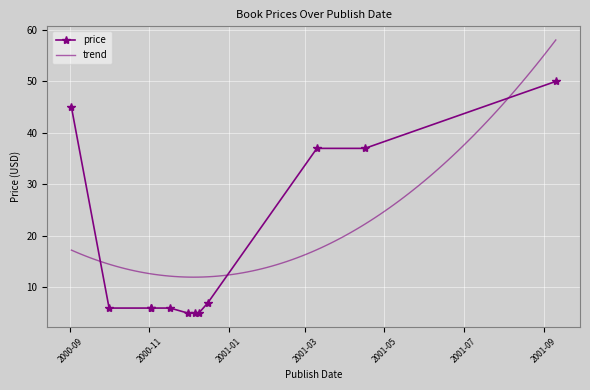

What is the sum of the values at 2000-11-02 and 2000-12-01?

10.9